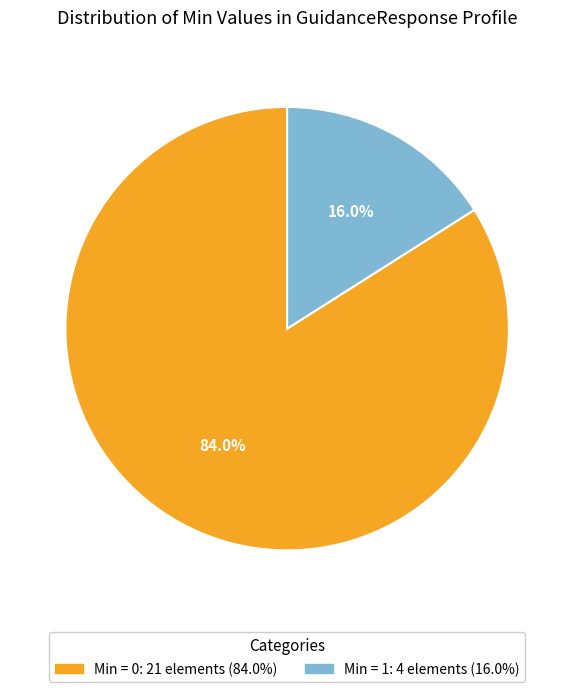

Is there any slice that represents more than half of the pie?

Yes